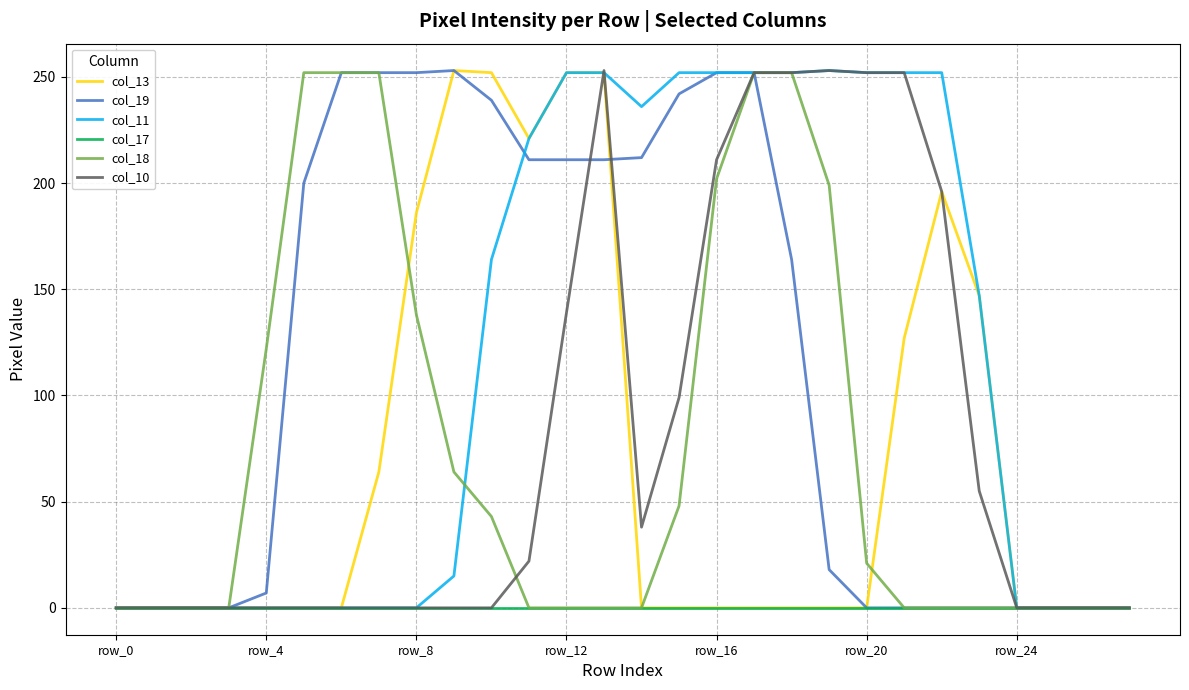

What is the greatest value displayed?

253